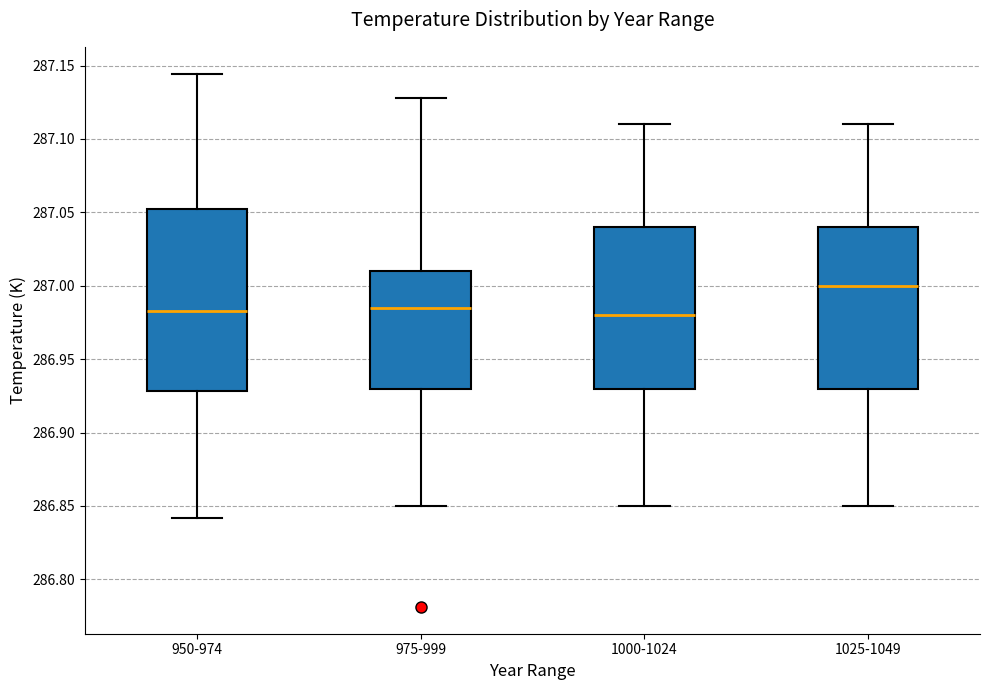

Reading left to right, transcribe this box plot: for each box, give where its median line is, the range the box spans, and where its two whiskers end, as read against the y-axis. The values are not printed on the chart, so give them approximately, as read against the axis.

950-974: median 286.985, box 286.930 to 287.050, whiskers 286.840 to 287.145
975-999: median 286.985, box 286.930 to 287.010, whiskers 286.850 to 287.130
1000-1024: median 286.980, box 286.930 to 287.040, whiskers 286.850 to 287.110
1025-1049: median 287.000, box 286.930 to 287.040, whiskers 286.850 to 287.110